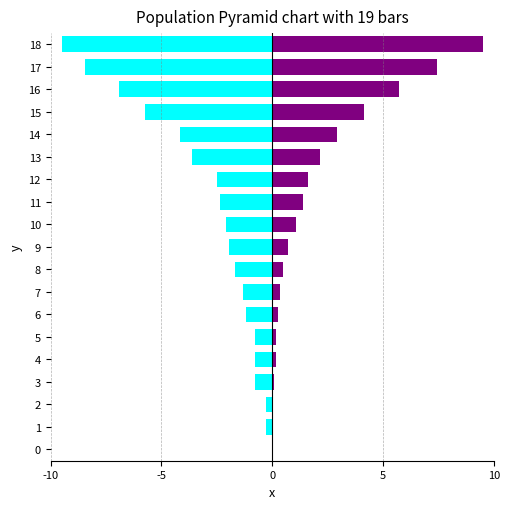

Which series changed the most between 6 and 7?

GR (left)